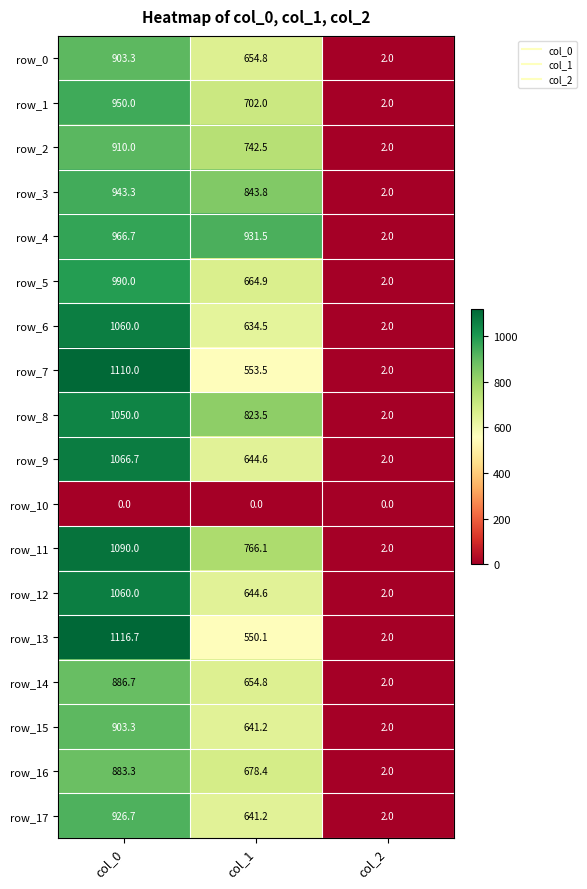

Count the number of categories in the chart.

3